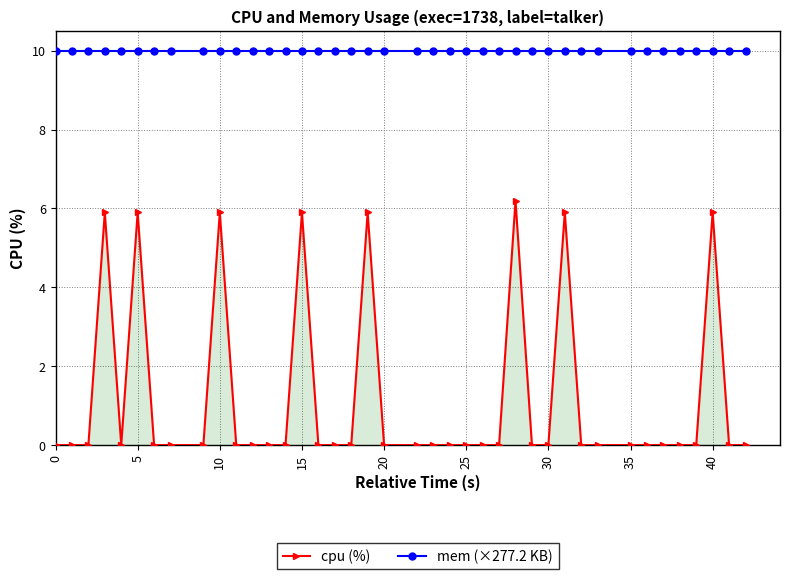

What is the highest value of the mem (×277.2 KB) series?

10.0